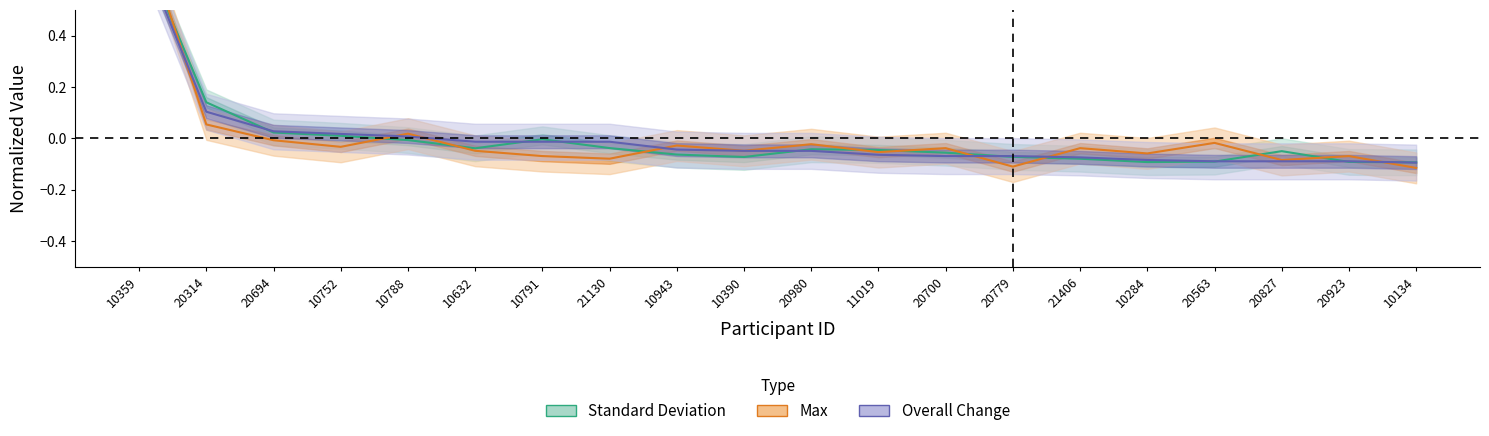

Count the number of categories in the chart.

20